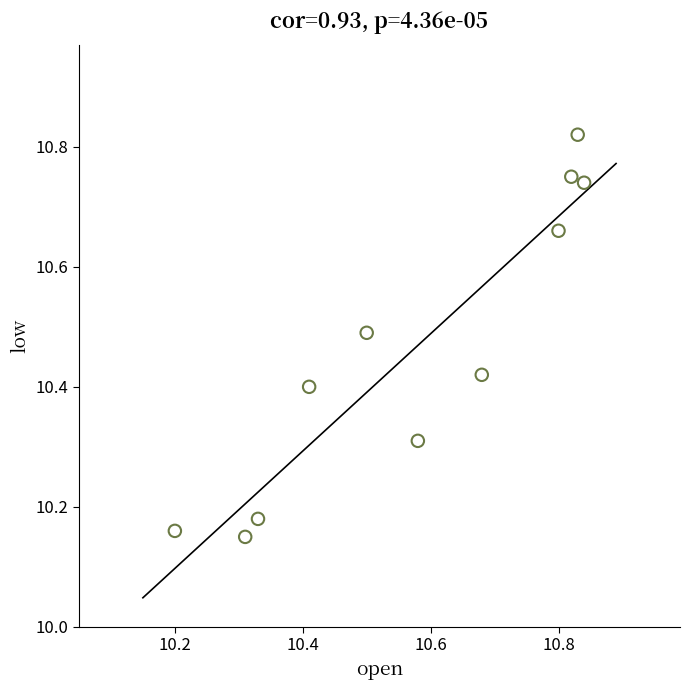

What is the range of Y values (max minus min)?

0.7